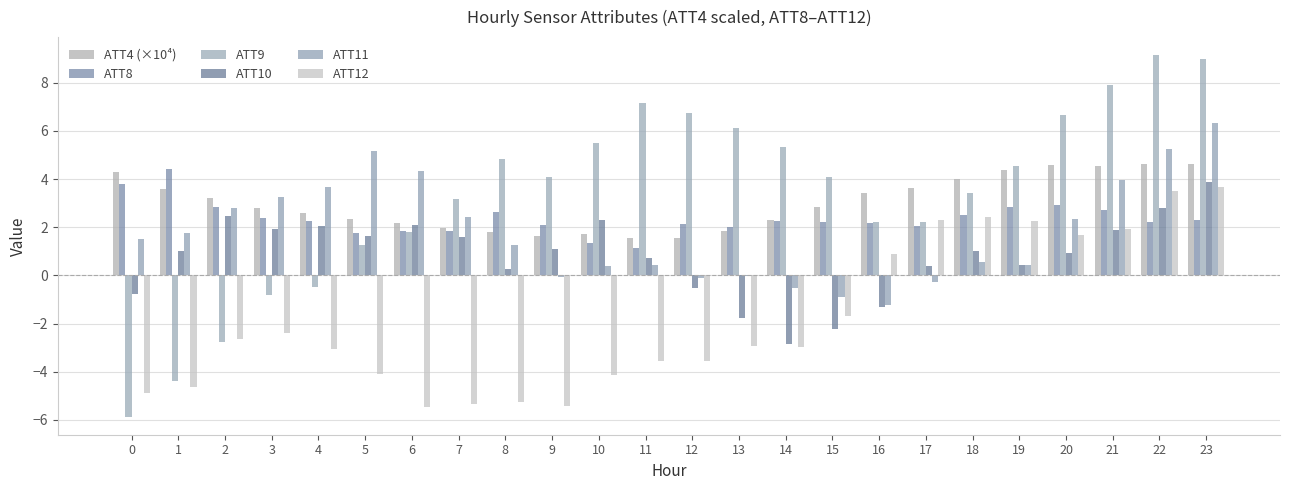

What is the sum of all ATT12 values?

-43.3